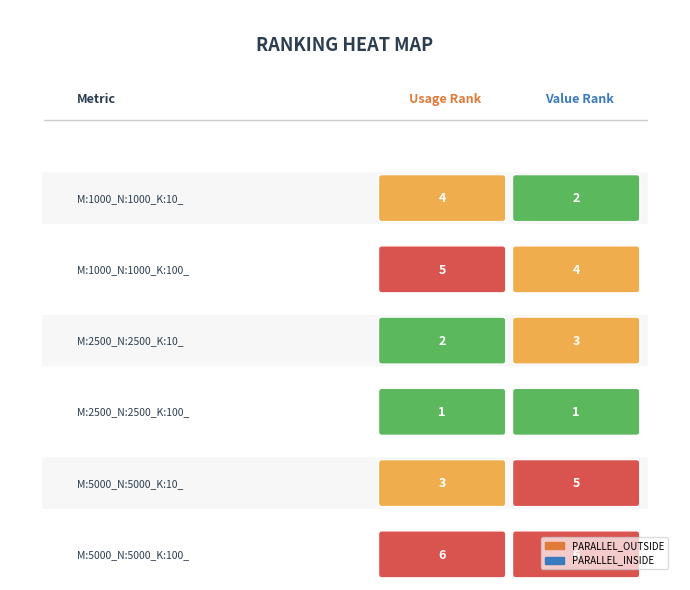

Which series changed the most between M:1000_N:1000_K:10_ and M:5000_N:5000_K:100_?

PARALLEL_INSIDE